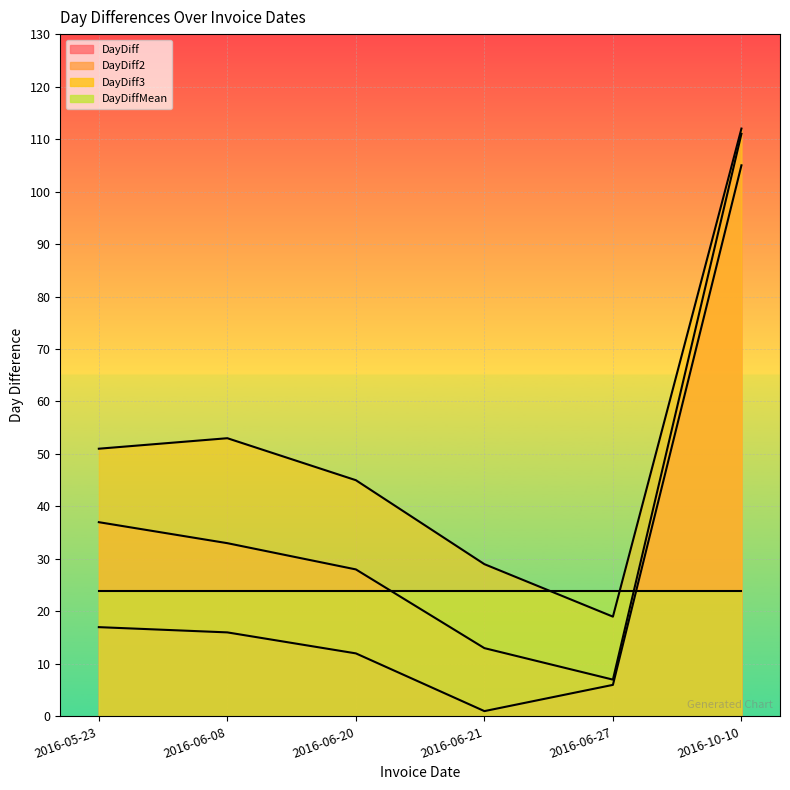

Which series has the largest total across all categories?

DayDiff3